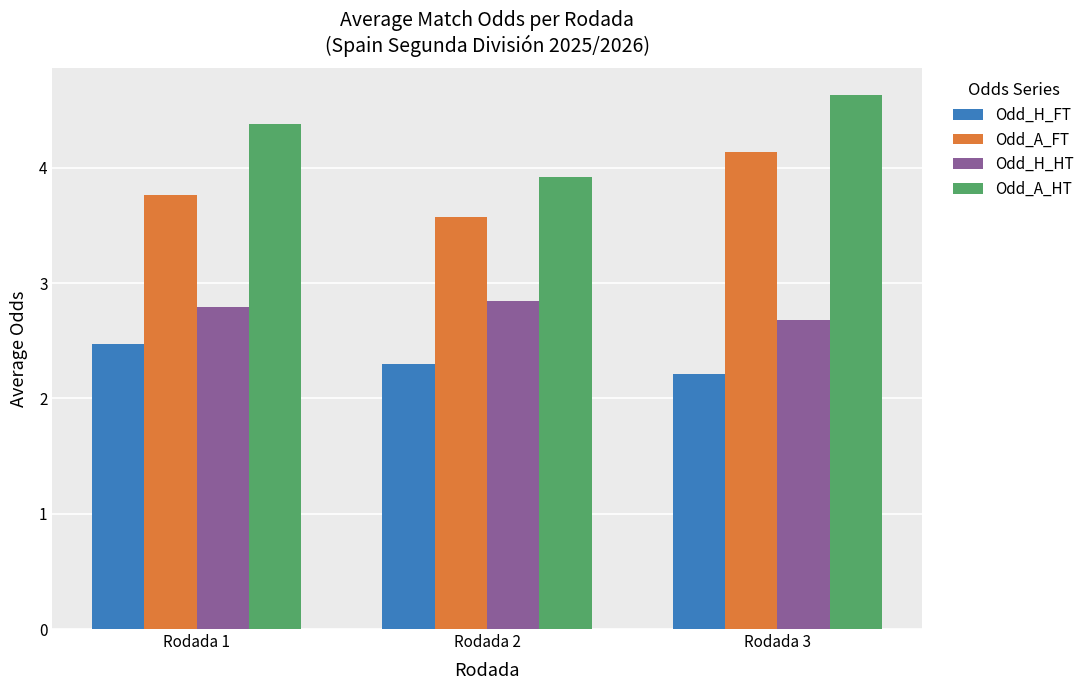

What is the difference between the maximum and minimum values in the Odd_H_HT series?

0.2